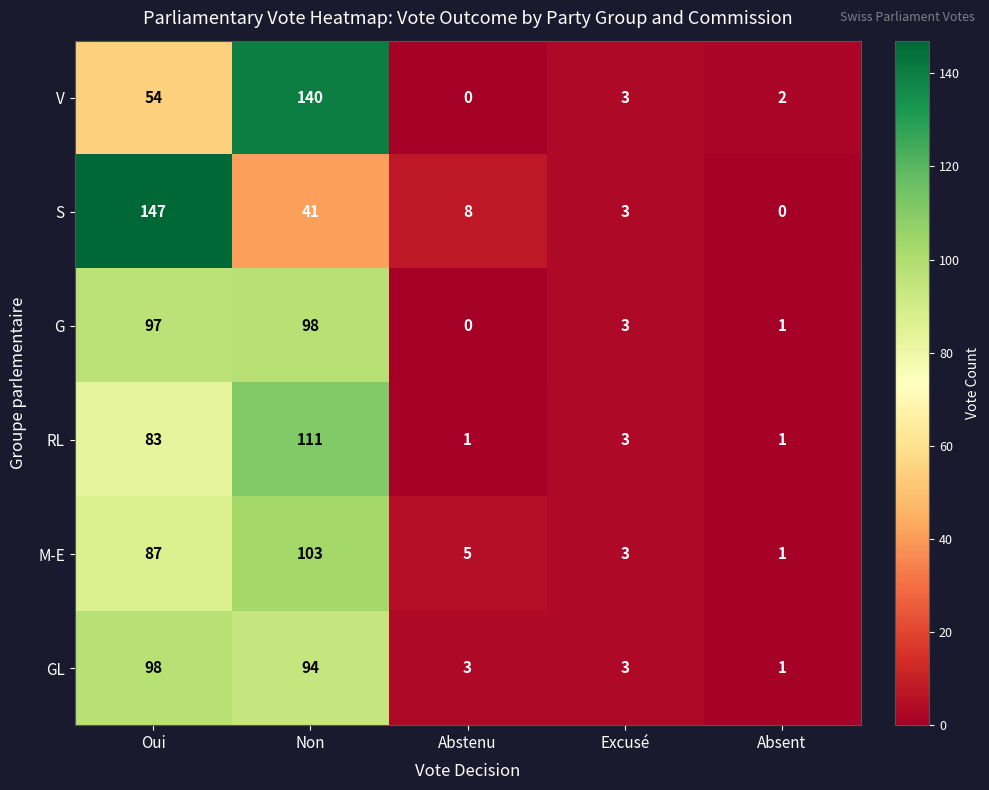

The M-E series shows 4 at Excusé. True or false?

False